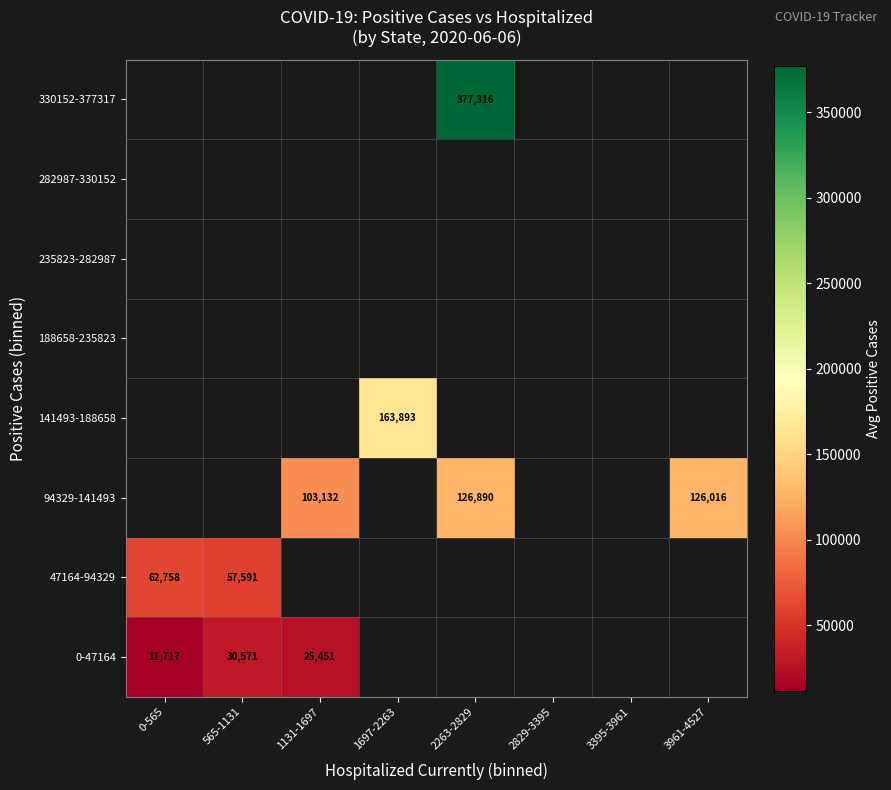

List the series in order of their overall mean, highest first.

0-47164, 47164-94329, 94329-141493, 141493-188658, 188658-235823, 235823-282987, 282987-330152, 330152-377317